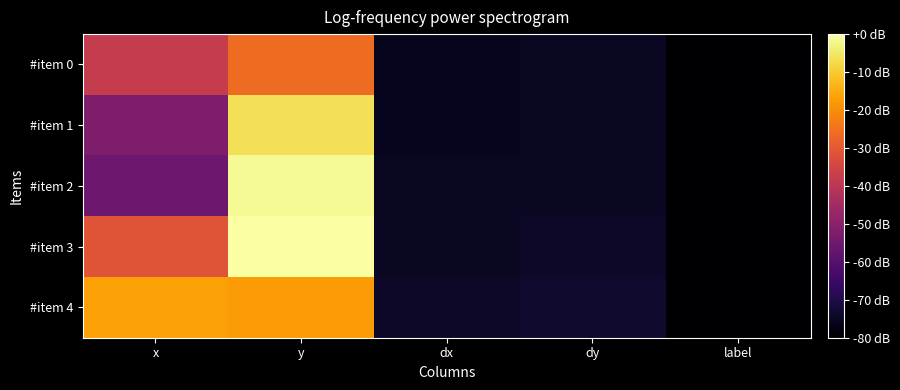

What is the total value across all series at dy?

-372.8